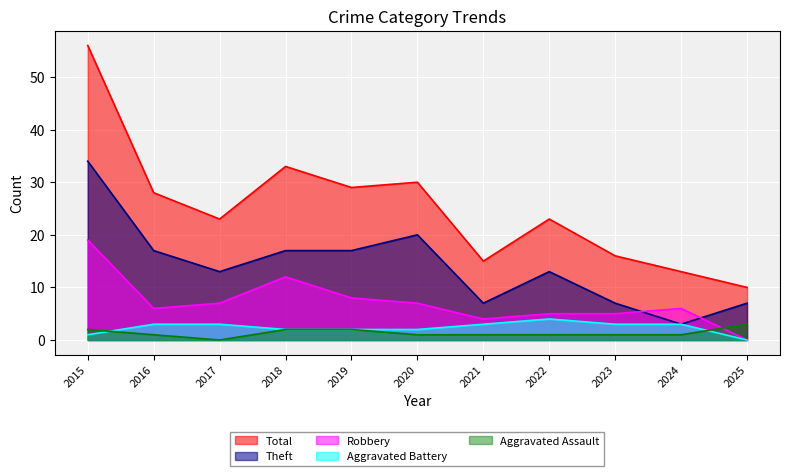

True or false: Total has more than 2 interior local peaks.

True